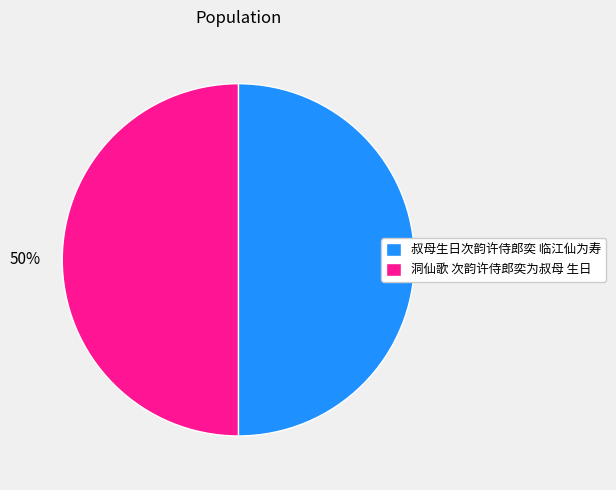

What is the ratio of the value at 洞仙歌 次韵许侍郎奕为叔母 生日 to the value at 叔母生日次韵许侍郎奕 临江仙为寿?

1.0